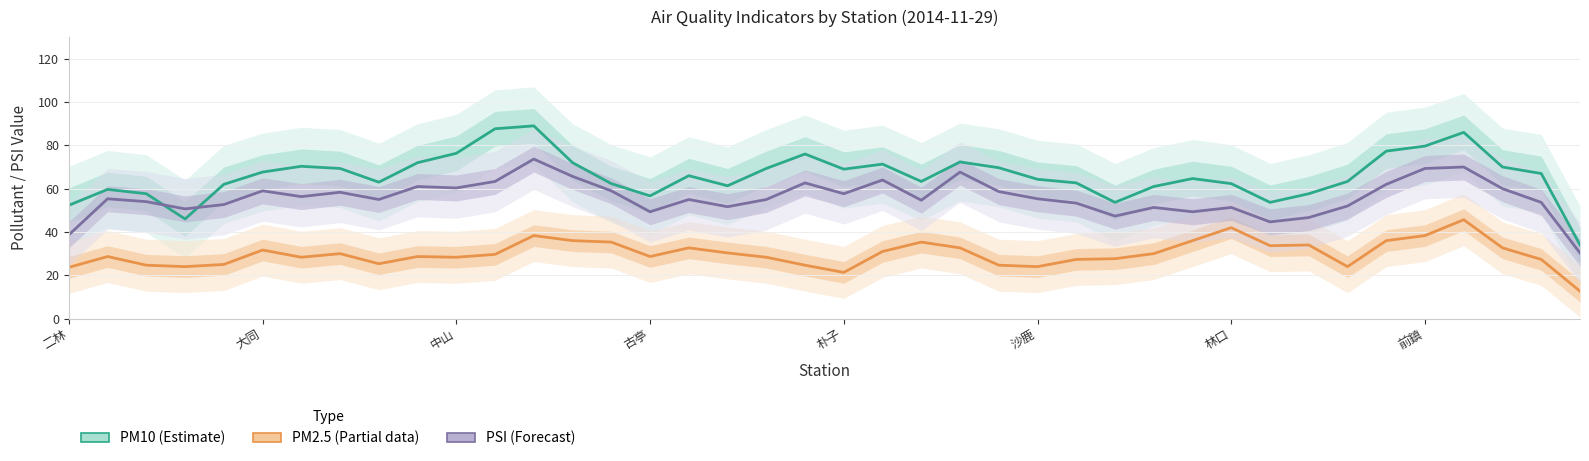

True or false: PM2.5 (Partial data) and PM10 (Estimate) intersect in this chart.

False